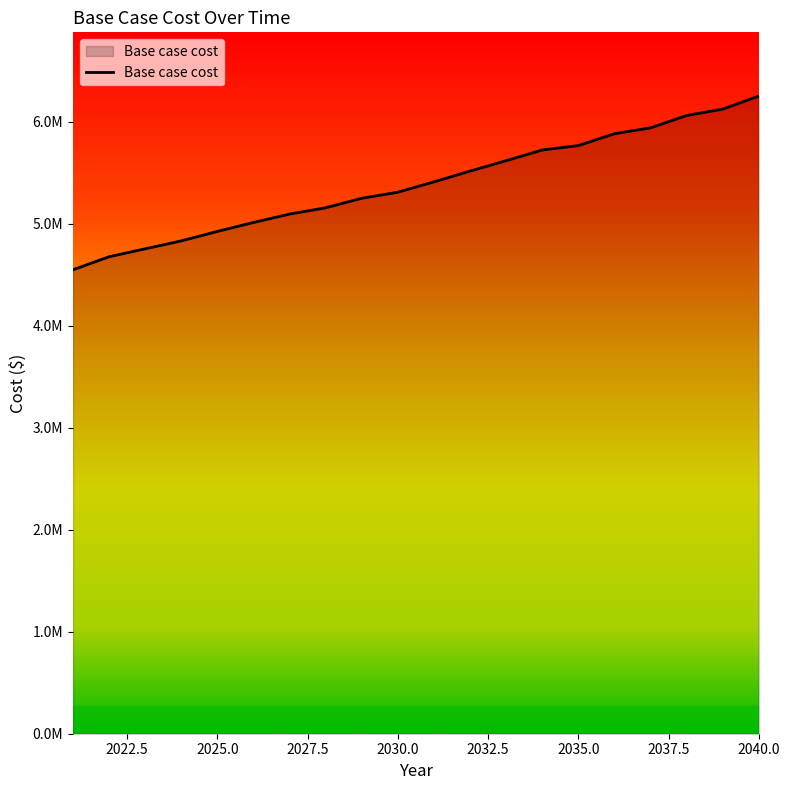

Which category has the lowest value across all series?

2021